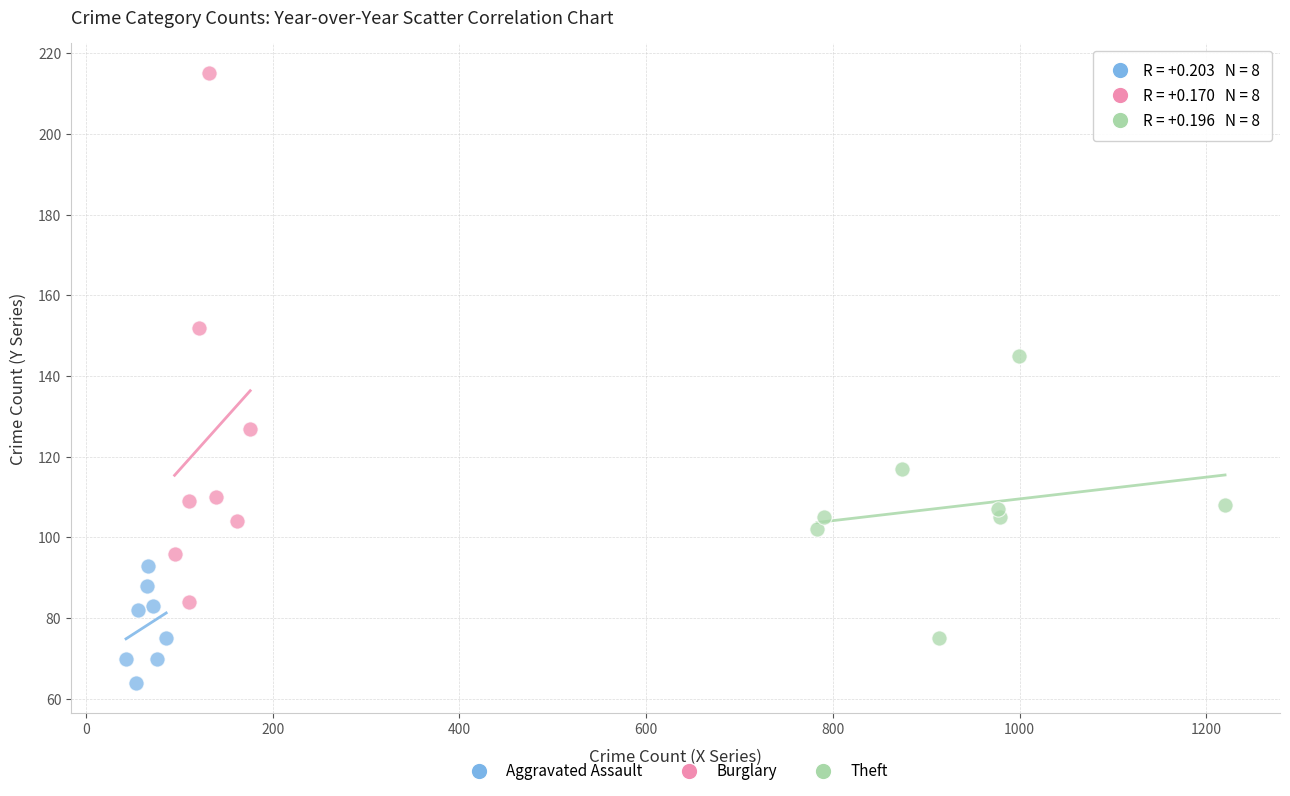

Which series reaches the maximum Y coordinate?

Burglary